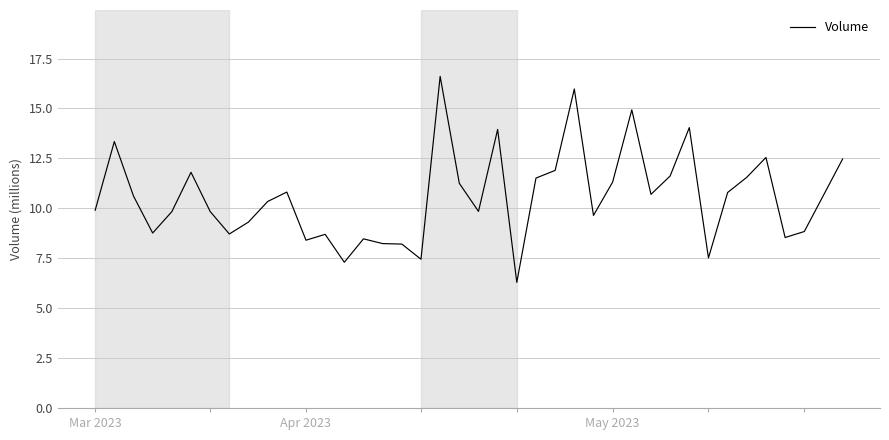

What is the smallest value displayed?

6.3